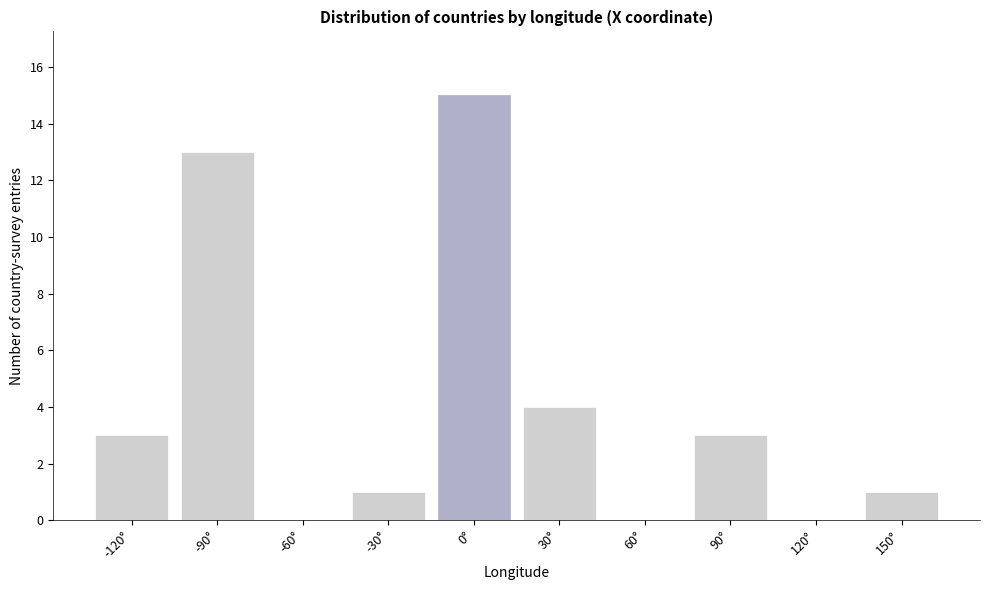

Reading right to left, what are all the values shown in this chart?

150°=1	120°=0	90°=3	60°=0	30°=4	0°=15	-30°=1	-60°=0	-90°=13	-120°=3